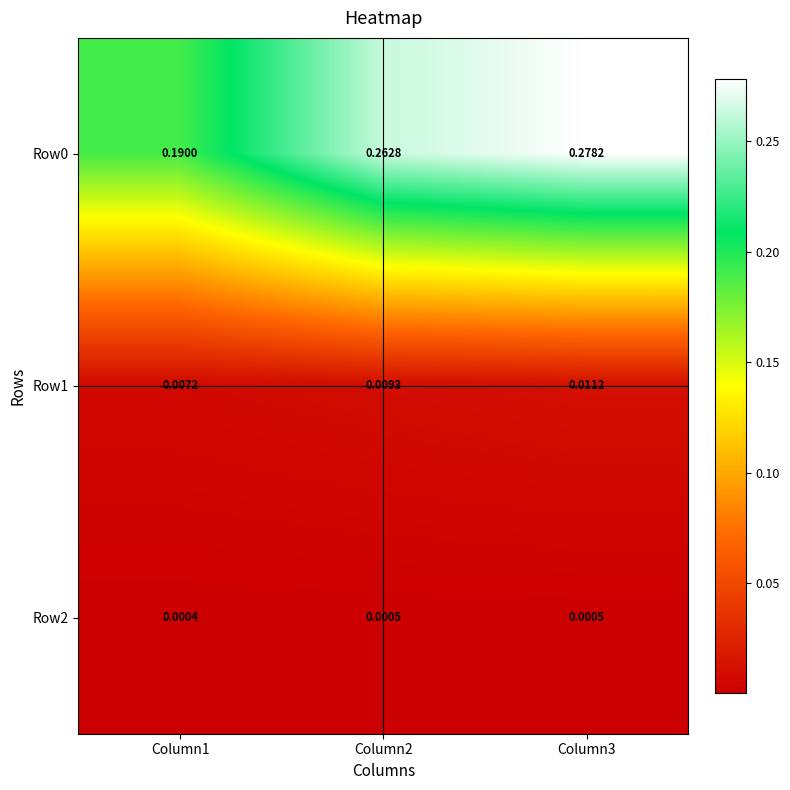

Is the value of Row2 at Column1 greater than the value of Row1 at Column3?

No